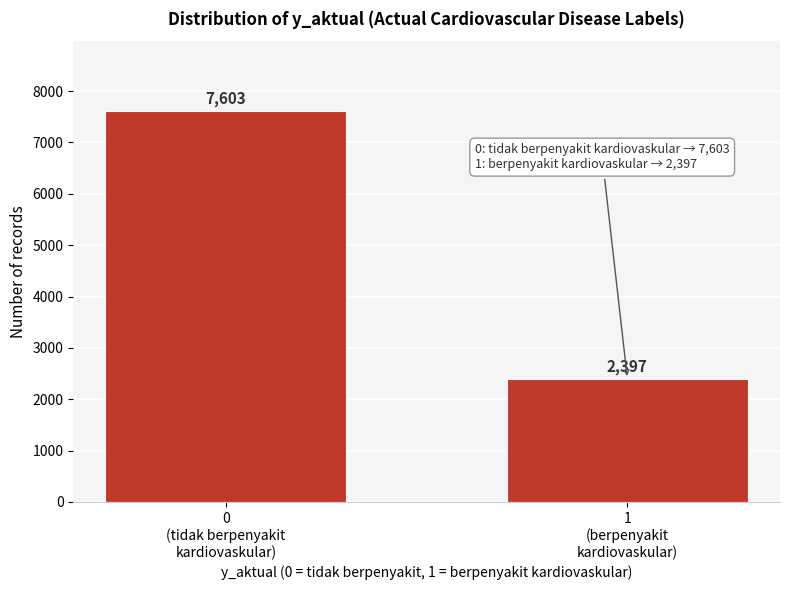

Reading left to right, list all the values displayed in this chart.

7603	2397